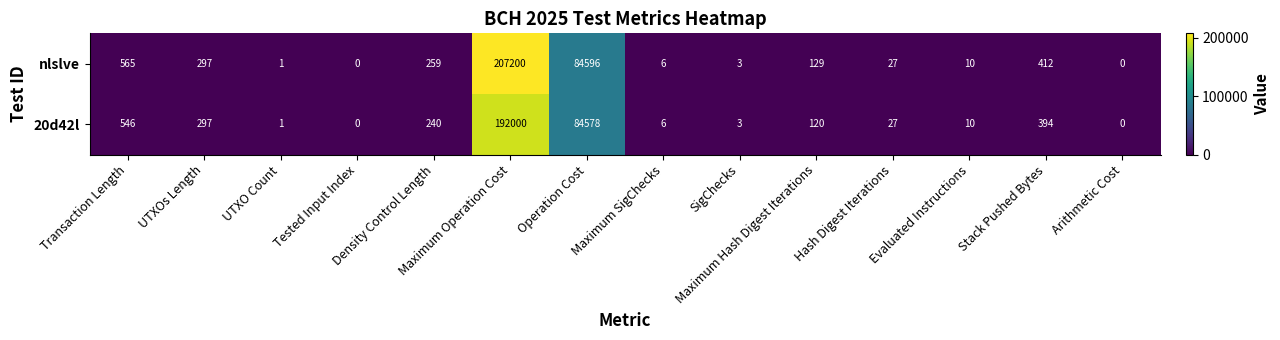

Which category has the highest value across all series?

Maximum Operation Cost